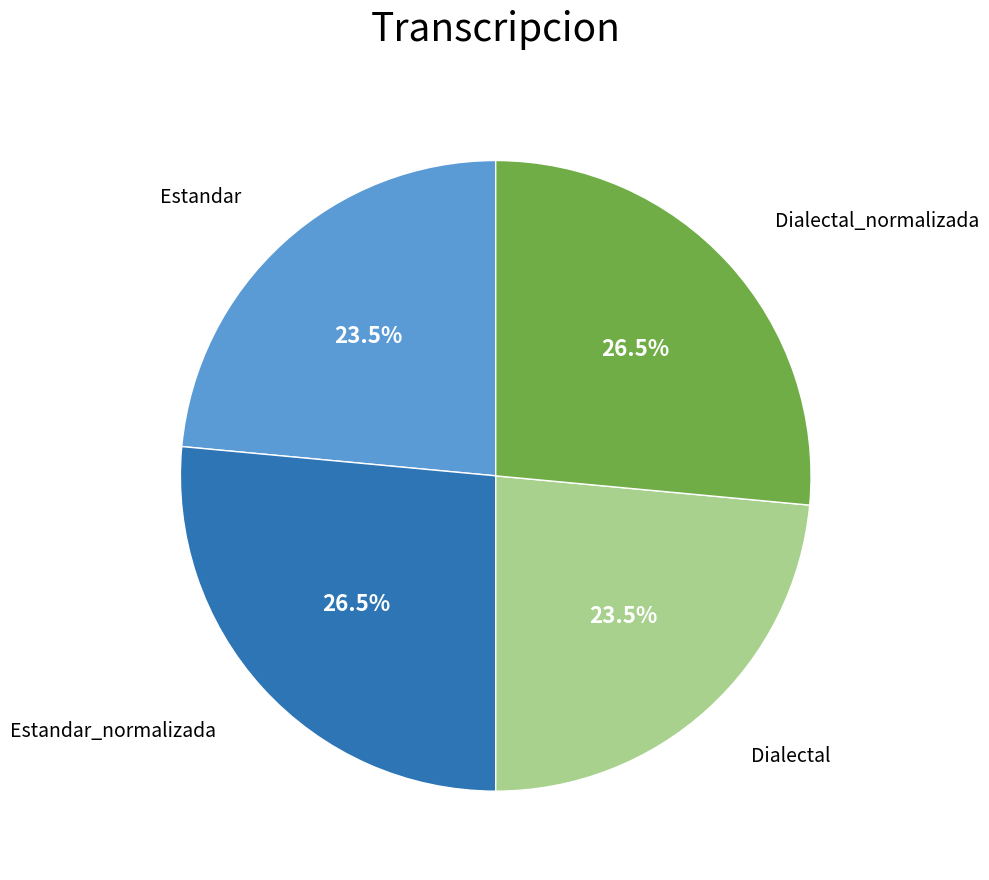

How much of the chart is everything except Dialectal_normalizada?

73.5%